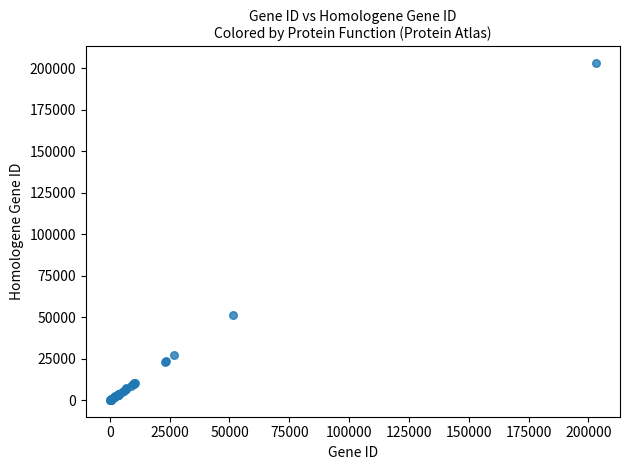

What Y value in the scatter plot is closest to 101574?

51366